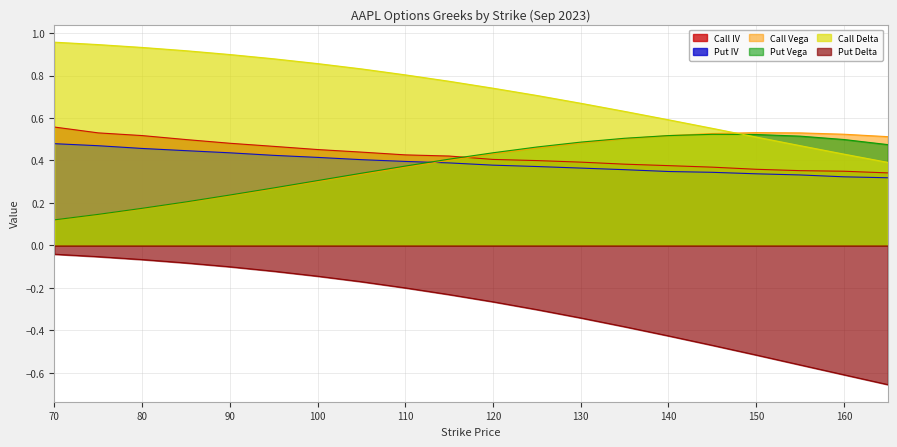

What is the total value across all series at 75?

2.2